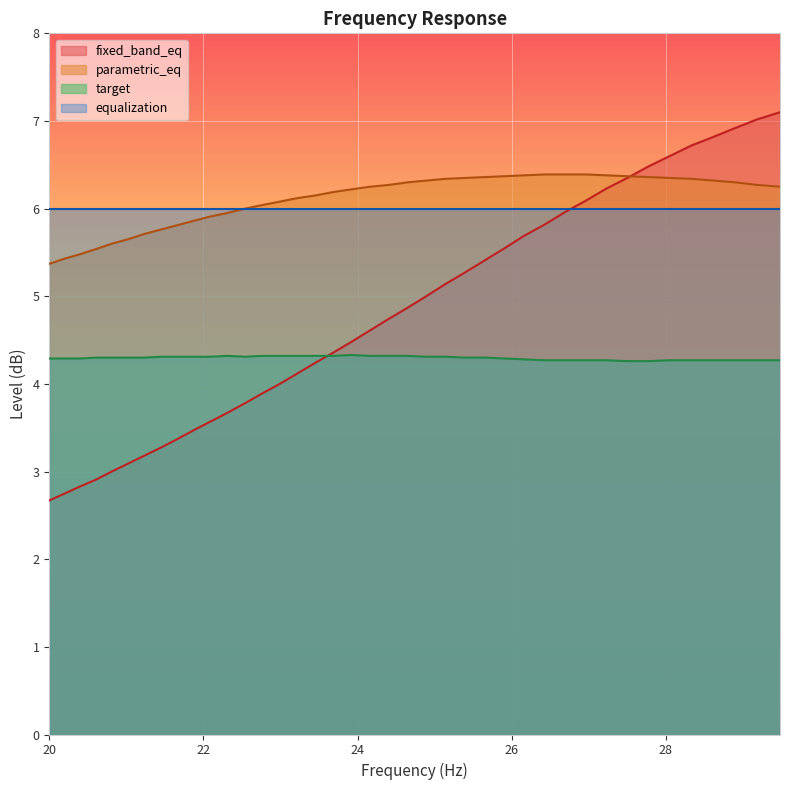

What is the highest value of the equalization series?

6.0